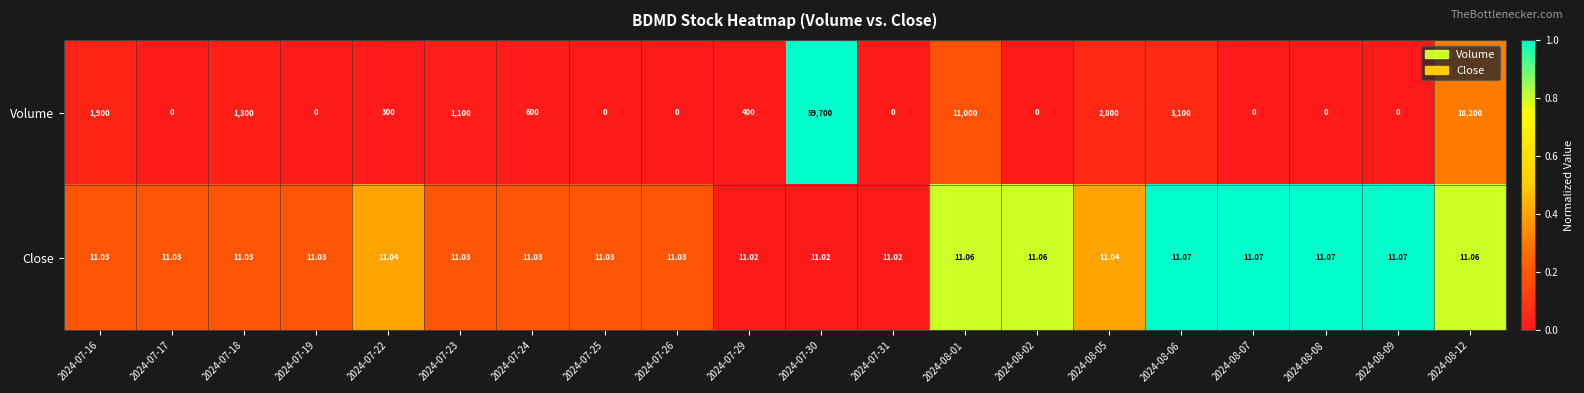

List the series in order of their peak value, lowest first.

Close, Volume